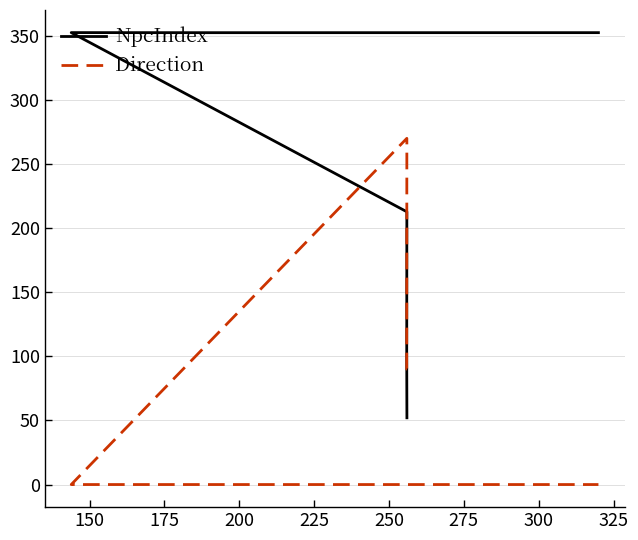

What is the value of the Direction point at the 2nd from the left?

90.0